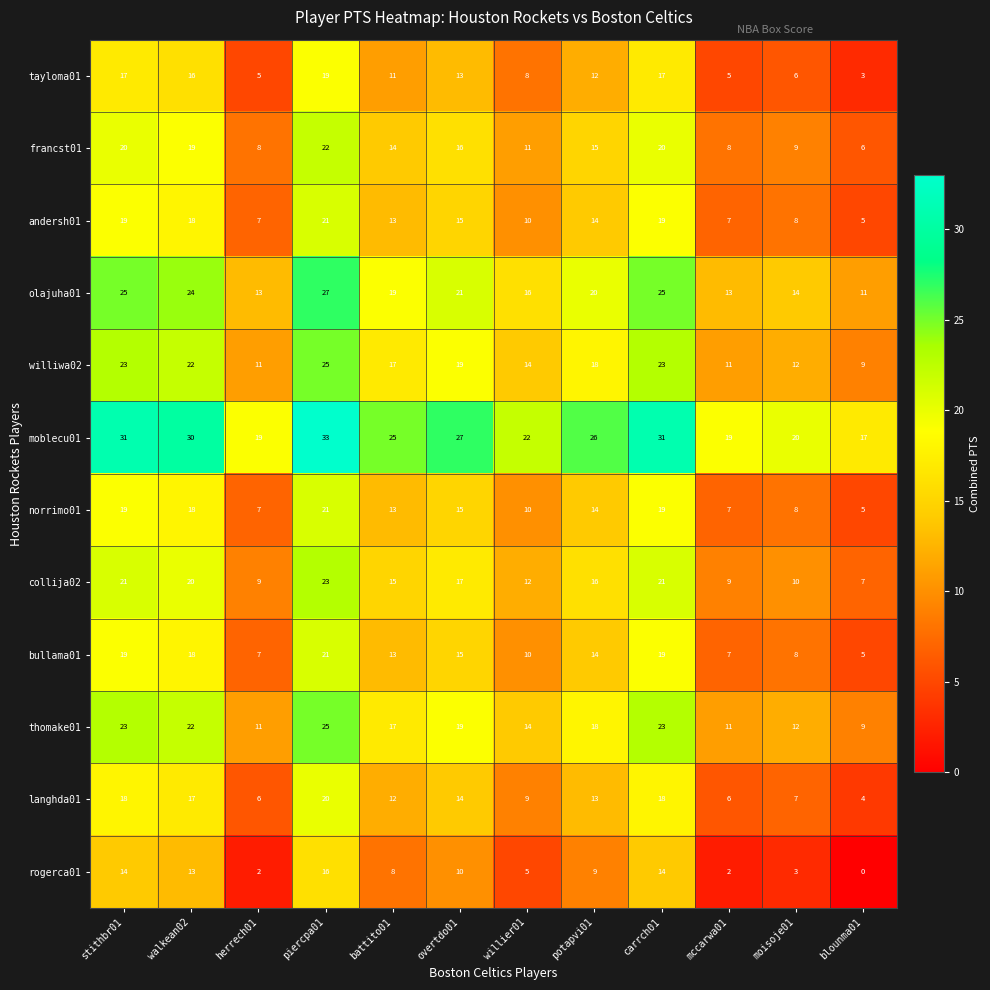

True or false: collija02 has a value of 9 at mccarwa01.

True